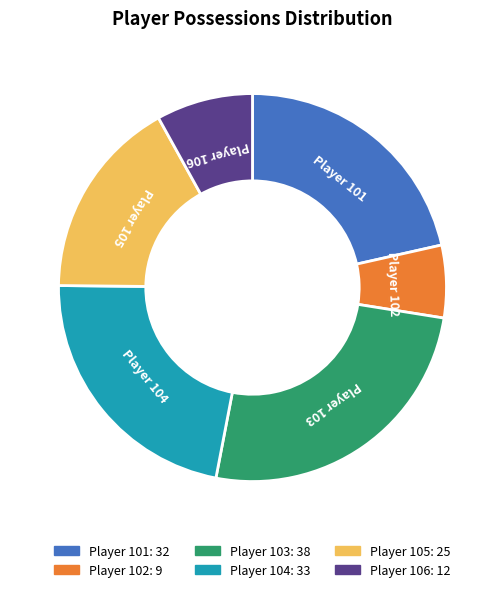

Is it true that Player 102 is 1% of the pie?

False